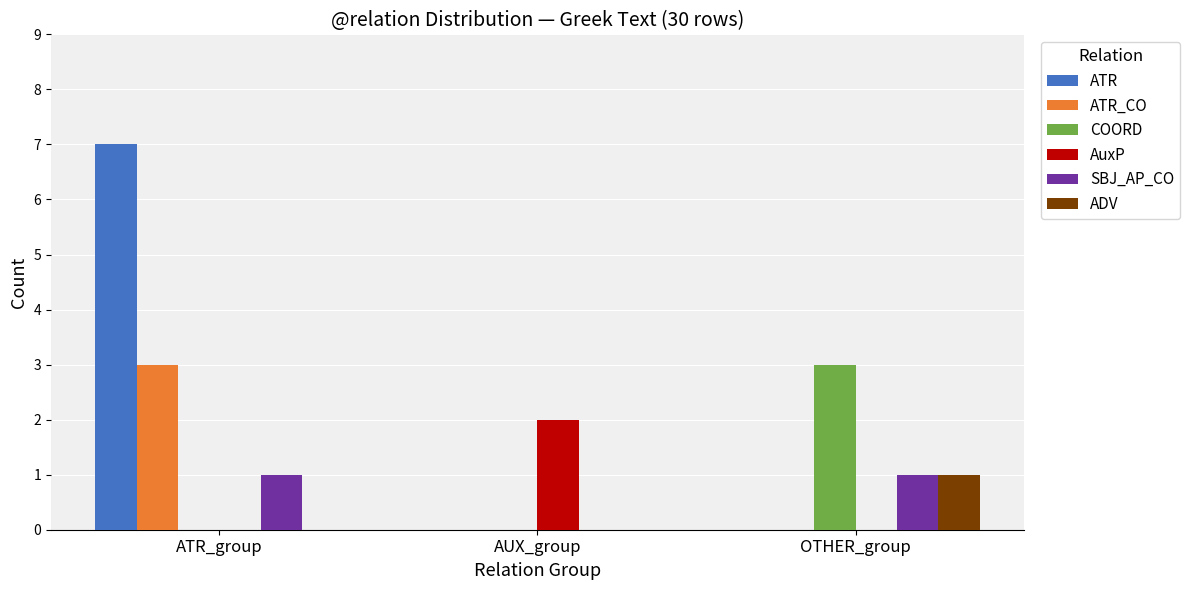

Reading left to right, transcribe all the data shown in this chart.

ATR: 7	0	0
ATR_CO: 3	0	0
COORD: 0	0	3
AuxP: 0	2	0
SBJ_AP_CO: 1	0	1
ADV: 0	0	1